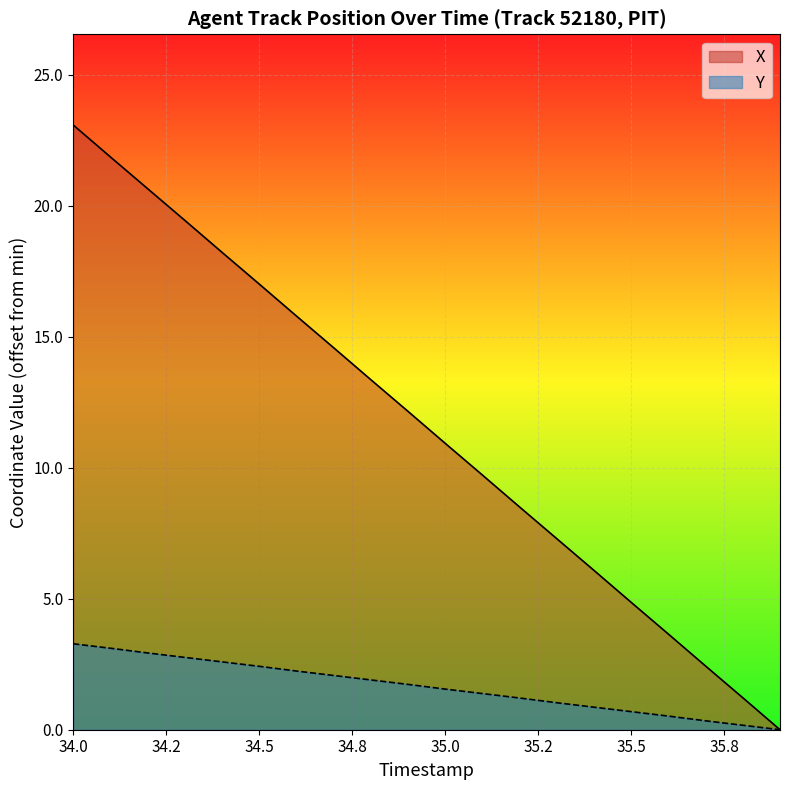

True or false: X and Y intersect in this chart.

False